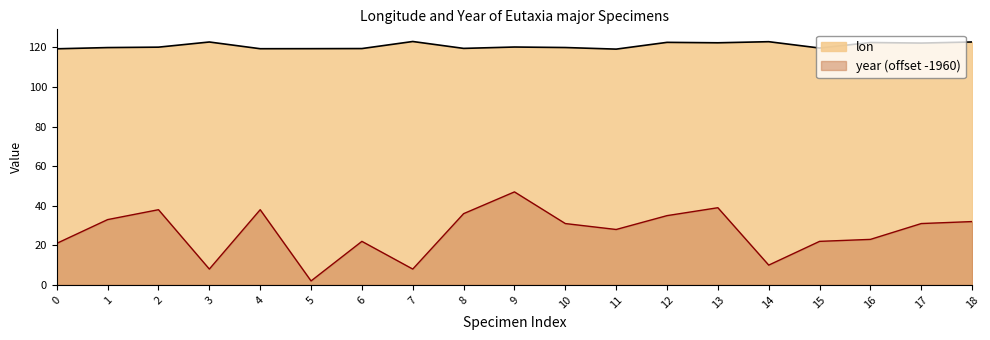

Between 7 and 10, which series saw the biggest shift?

year (offset -1960)